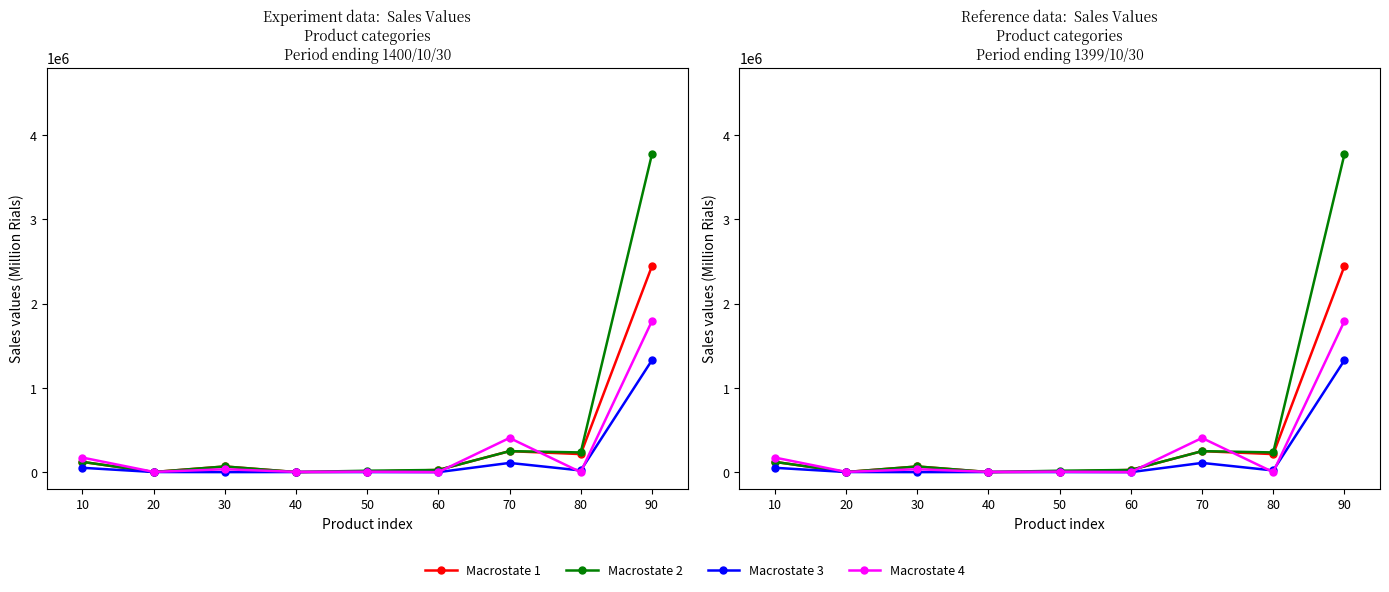

True or false: Macrostate 1 and Macrostate 2 cross at least once.

False